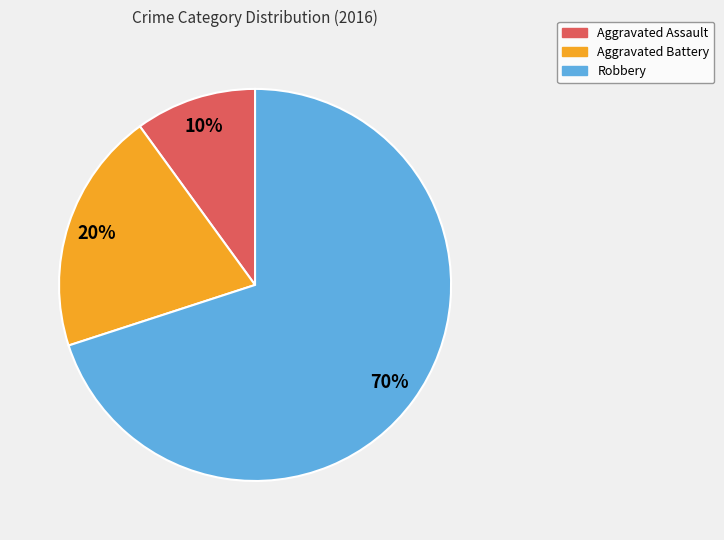

How many segments does this pie chart have?

3